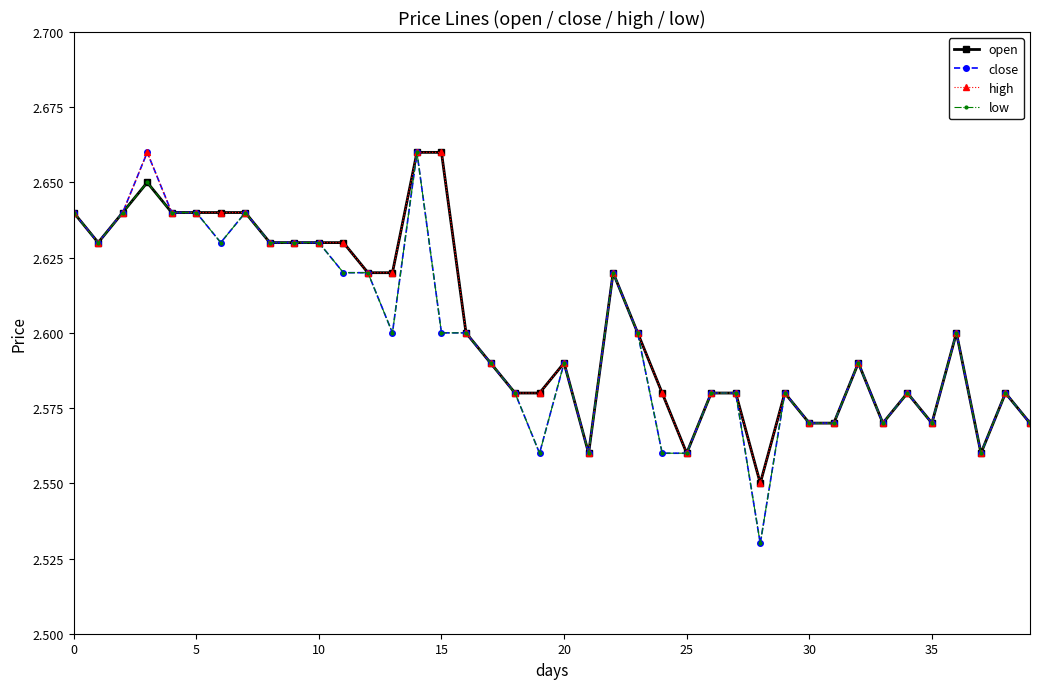

How many open values are between 2 and 3?

40